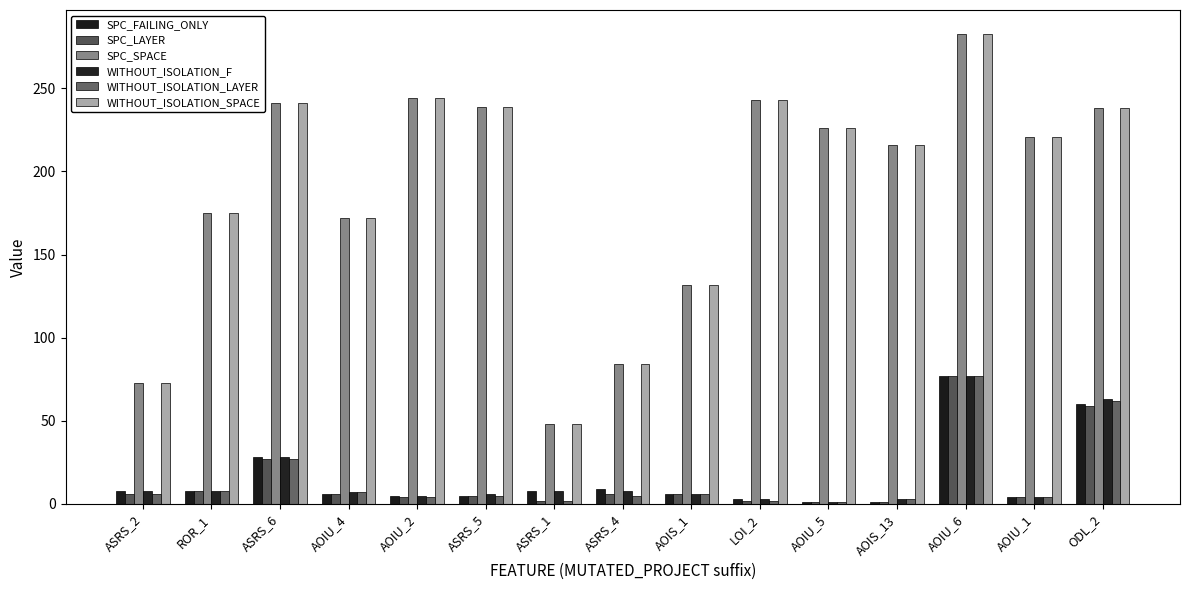

How many bars are there in total?

90